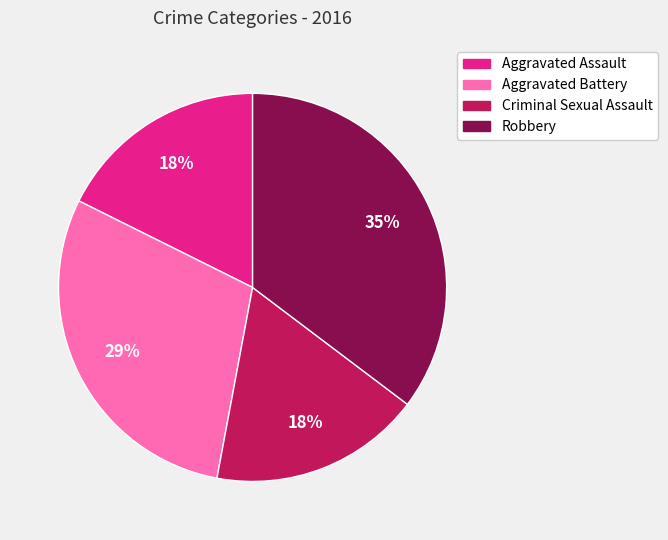

What percentage is the Aggravated Assault slice, to the nearest percent?

18%